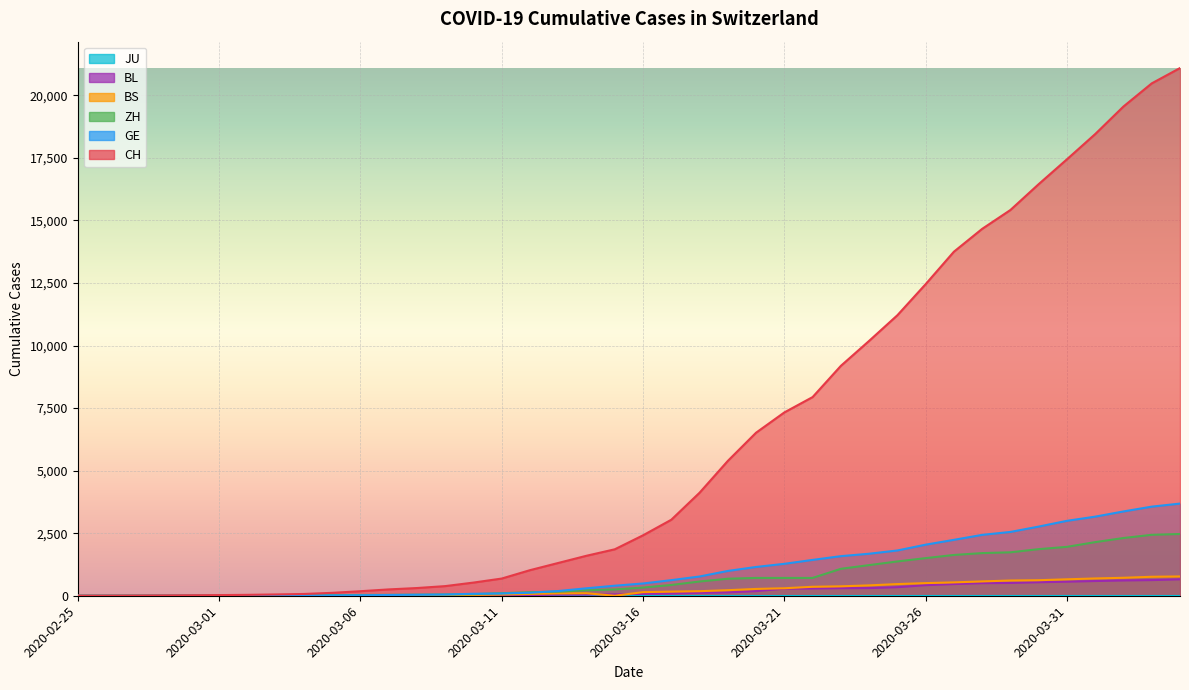

At which category is the sum across all series the highest?

2020-04-04